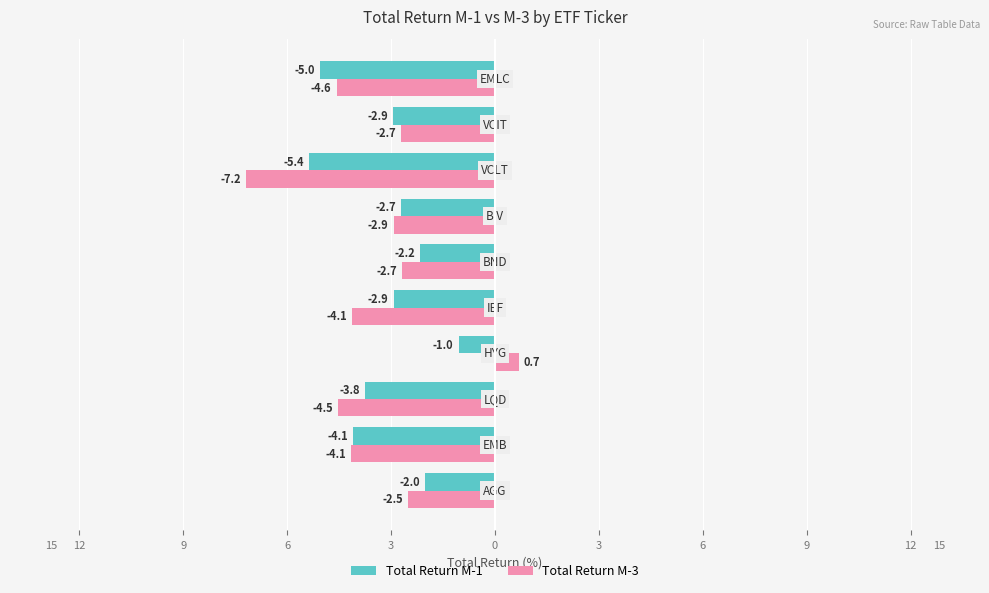

Reading left to right, list all the values displayed in this chart.

Total Return M-1: -2.0	-4.1	-3.8	-1.0	-2.9	-2.2	-2.7	-5.4	-2.9	-5.0
Total Return M-3: -2.5	-4.1	-4.5	0.7	-4.1	-2.7	-2.9	-7.2	-2.7	-4.6